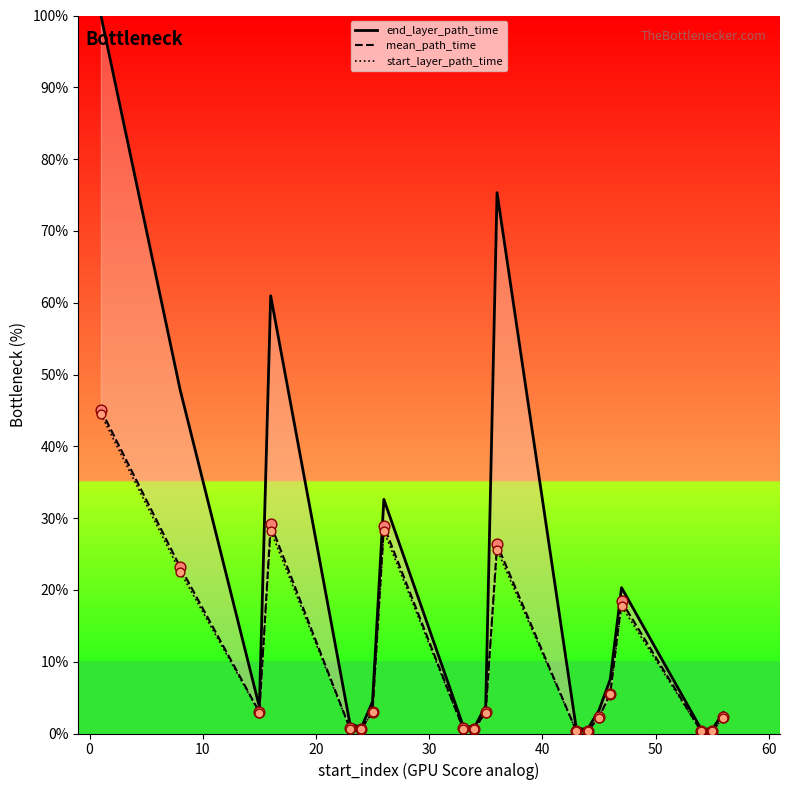

At how many categories does at least one series exceed 61?

2